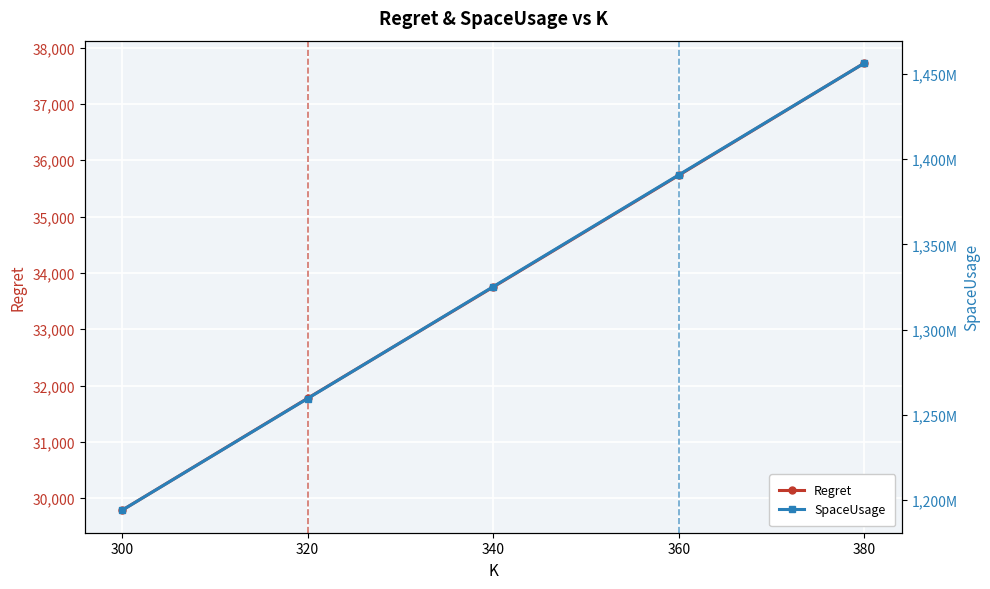

At which label does Regret first exceed 33748?

340